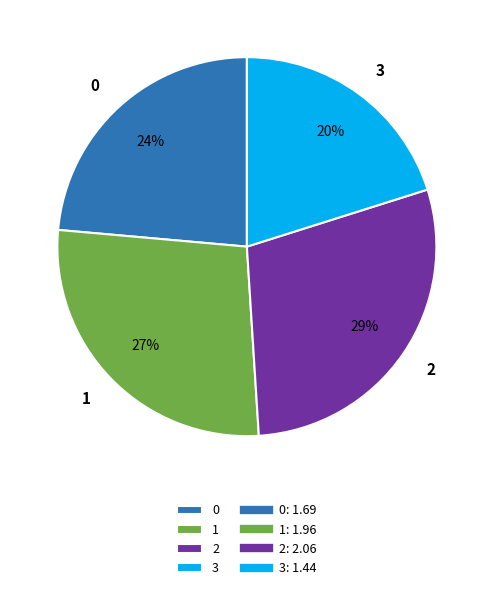

Is it true that 1 is 17% of the pie?

False